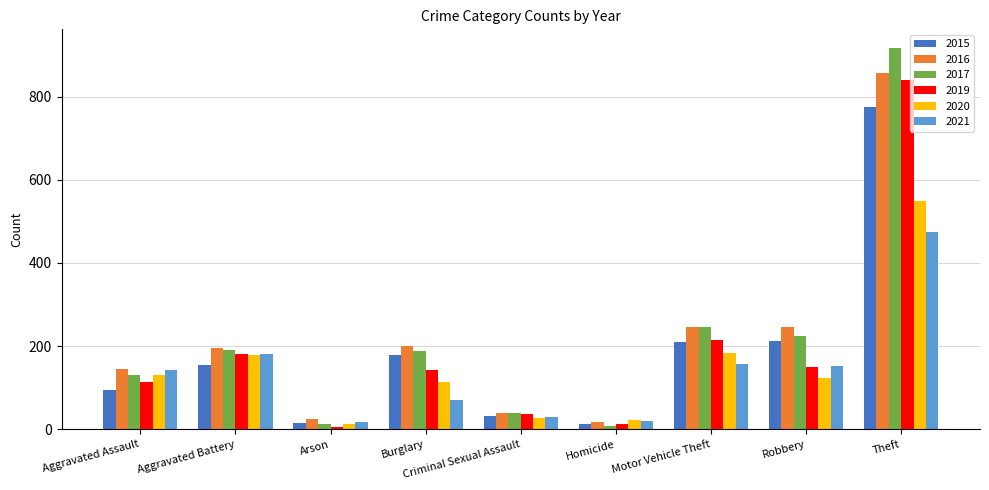

What is the difference between the maximum and minimum values in the 2021 series?

457